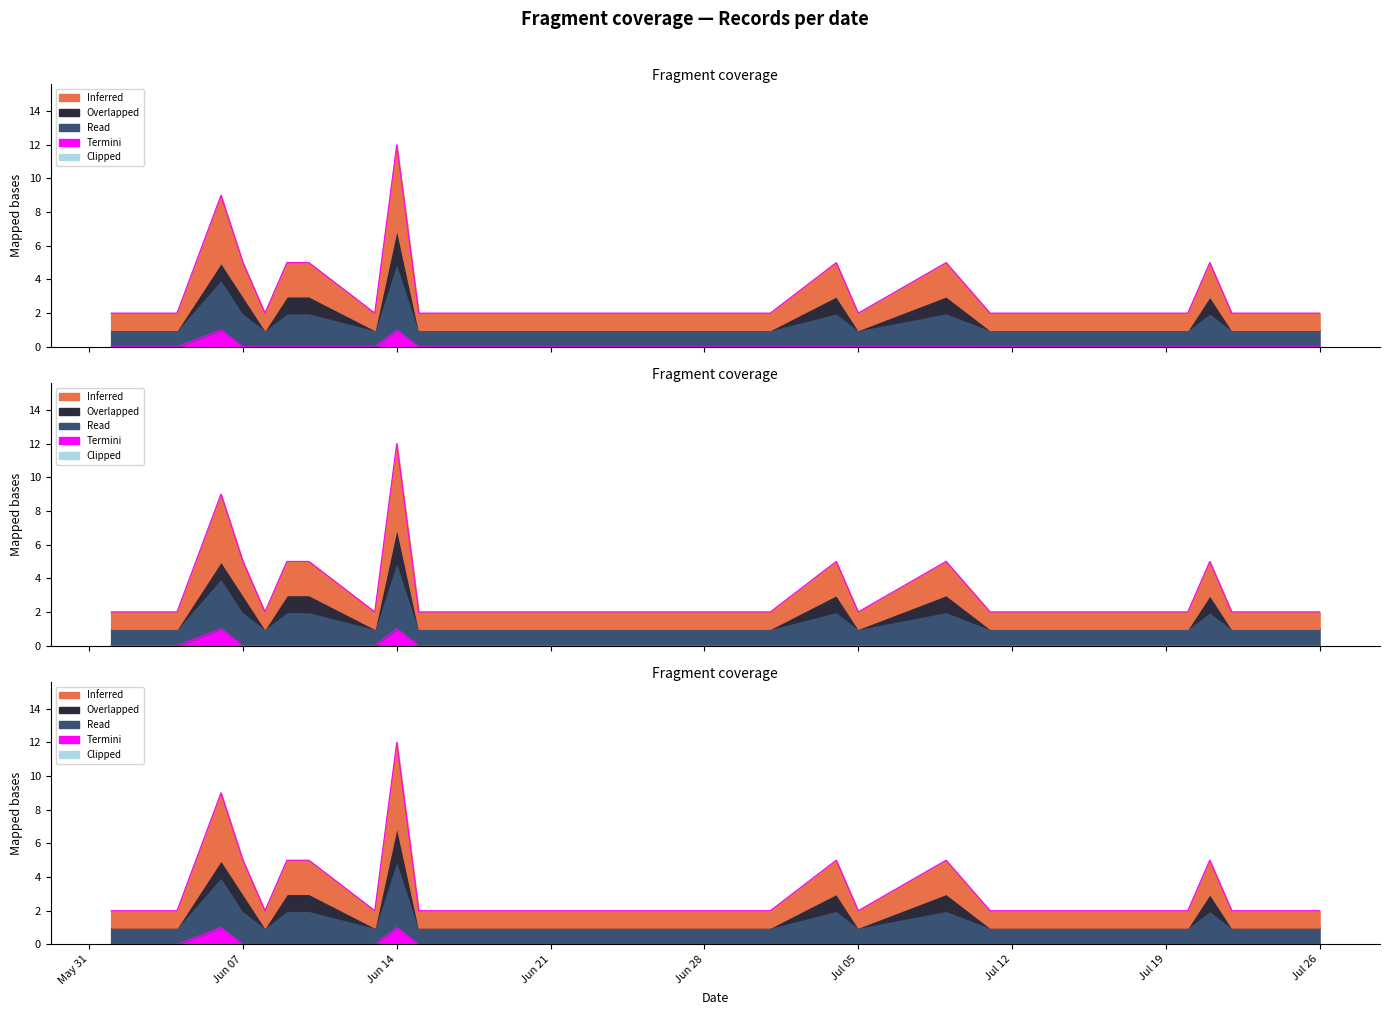

Which series changed the most between 2011-07-05 and 2011-07-13?

Inferred